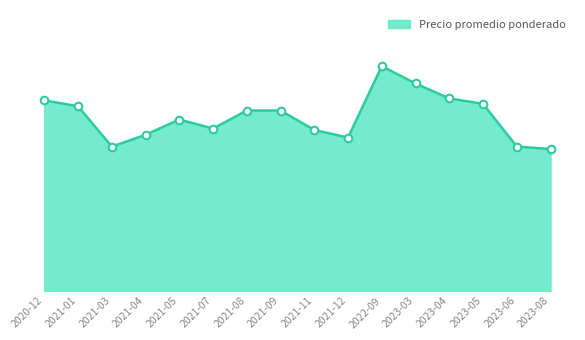

What is the change in value from 2020-12 to 2023-04?

+106